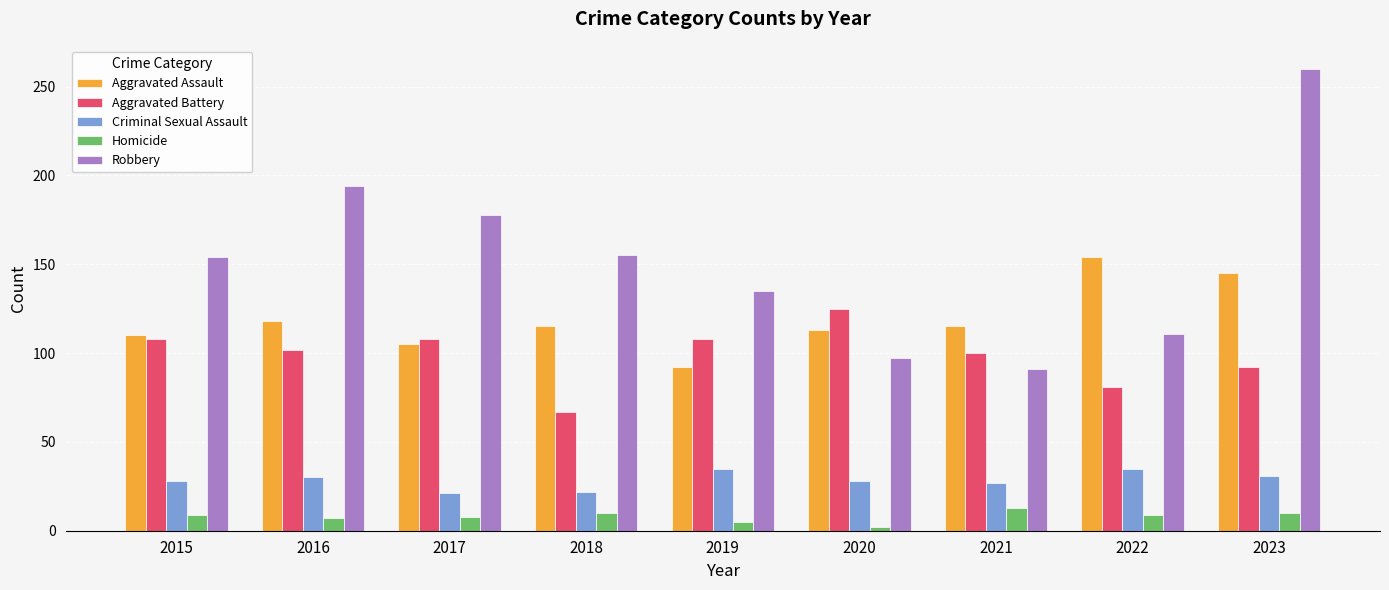

What is the difference between the Criminal Sexual Assault values at 2019 and 2021?

8